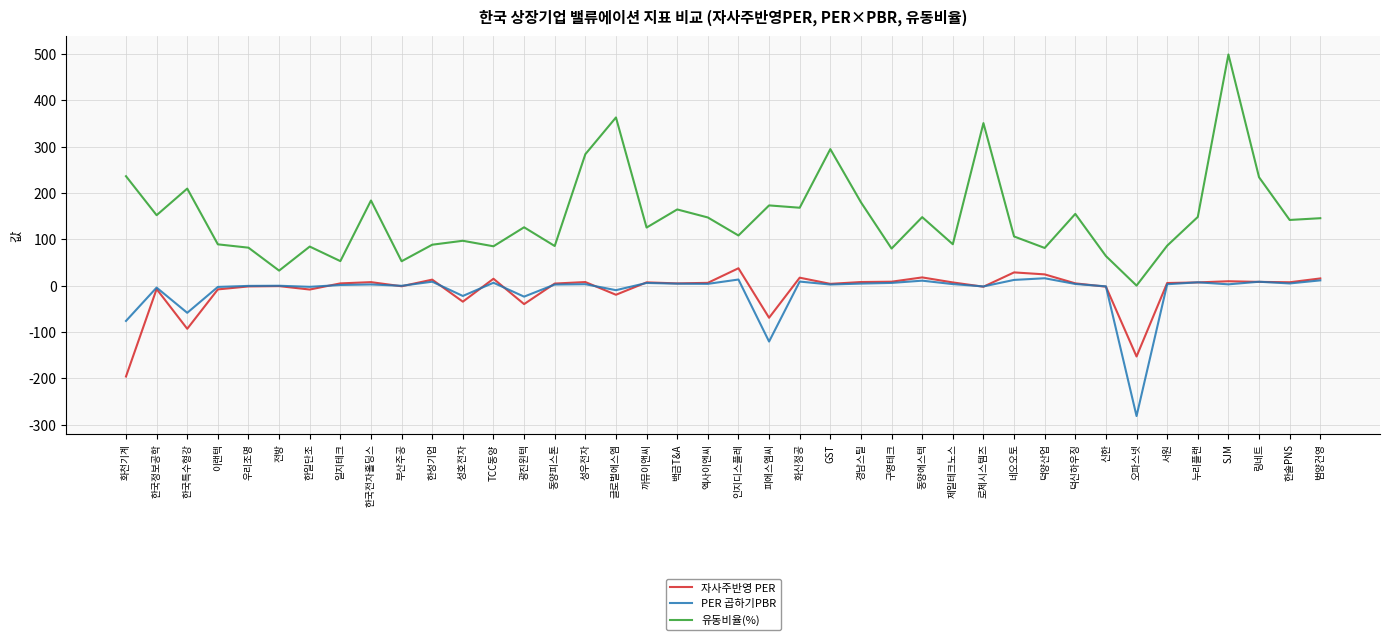

What are all the series names shown in the legend?

자사주반영 PER, PER 곱하기PBR, 유동비율(%)